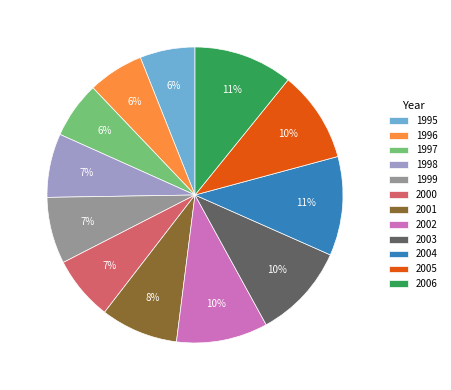

Is it true that 2004 is 1% of the pie?

False